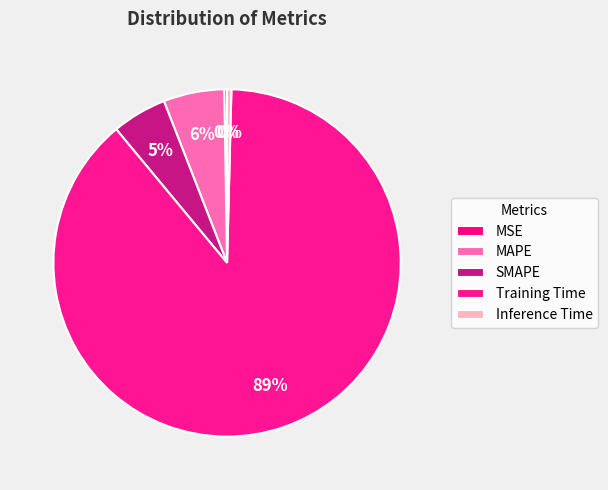

Is there a majority slice in this chart?

Yes